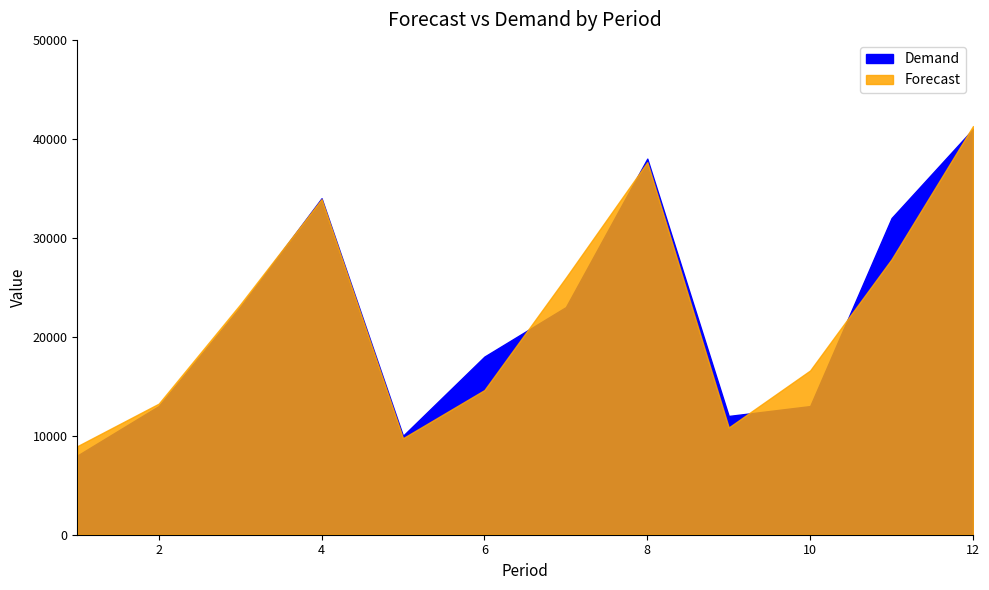

What is the difference between the Demand values at 7 and 1?

15000.0